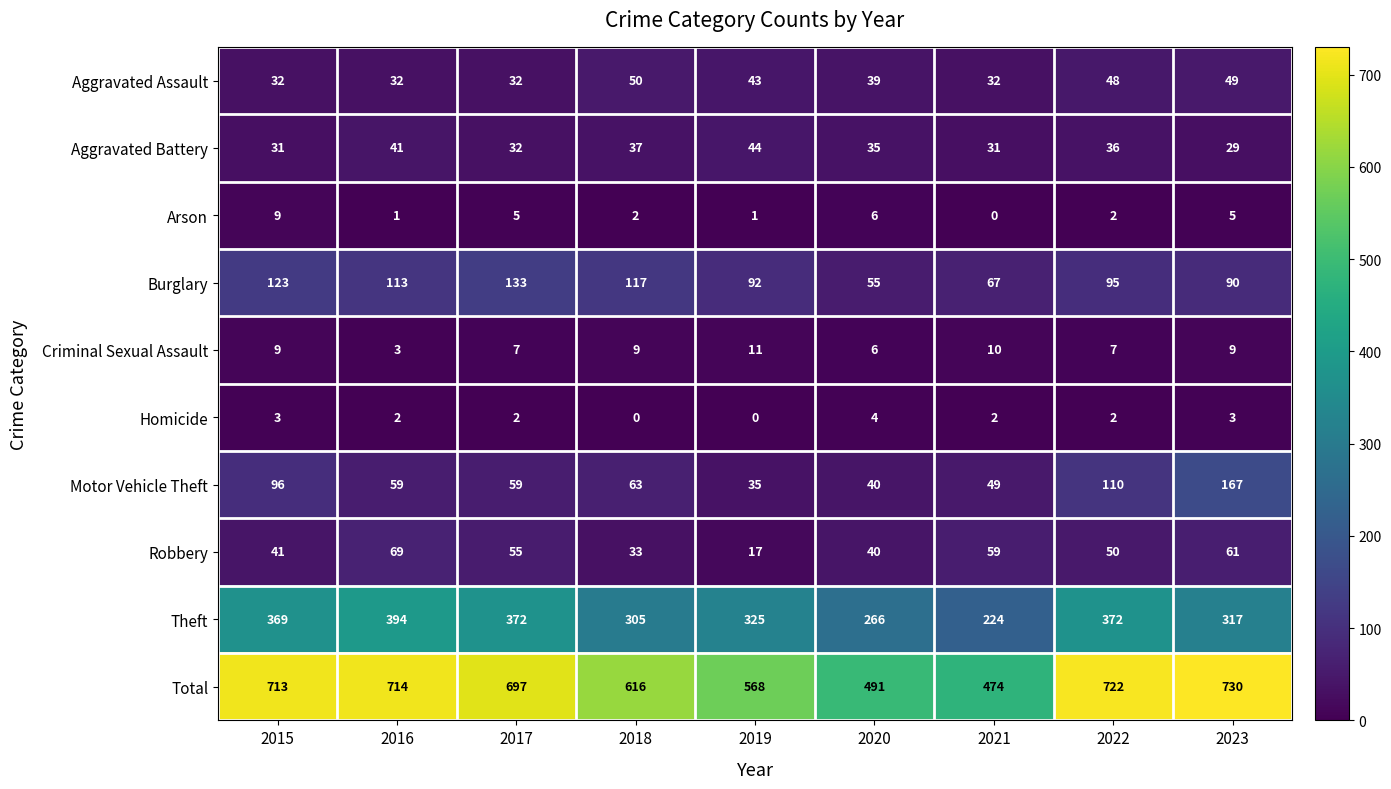

Which series has the largest range (max minus min)?

Total